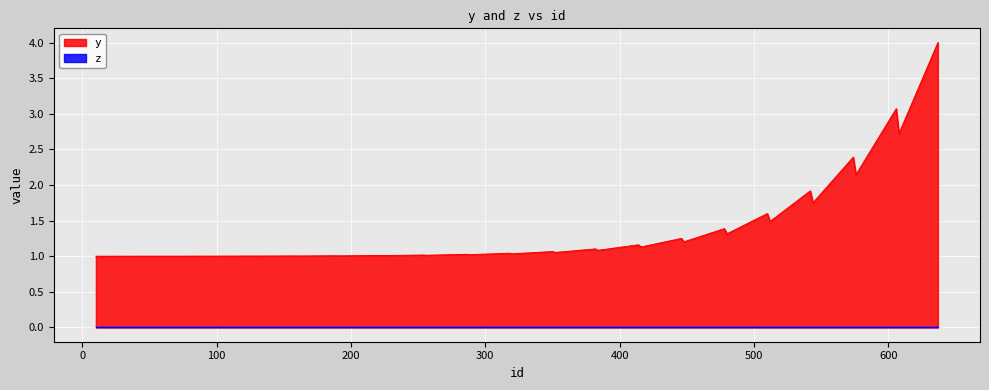

Reading right to left, extract all data points from this chart.

4.0	2.7	3.1	2.1	2.4	1.8	1.9	1.5	1.6	1.3	1.4	1.2	1.3	1.1	1.2	1.1	1.1	1.1	1.1	1.0	1.0	1.0	1.0	1.0	1.0	1.0	1.0	1.0	1.0	1.0	1.0	1.0	1.0	1.0	1.0	1.0	1.0	1.0	1.0	1.0